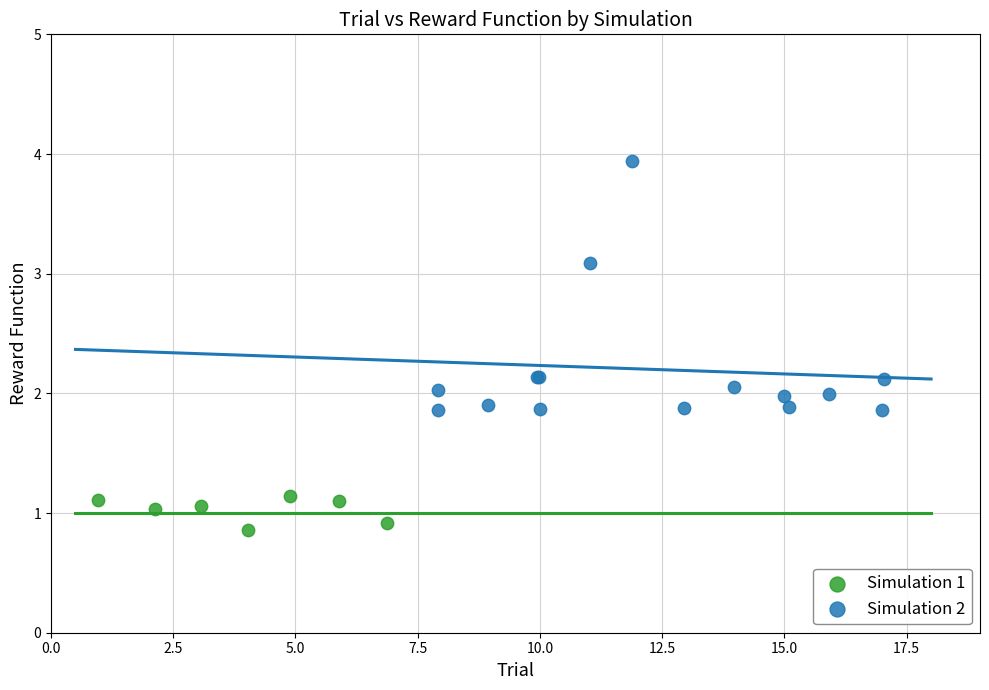

Which series contains the highest Y value?

Simulation 2